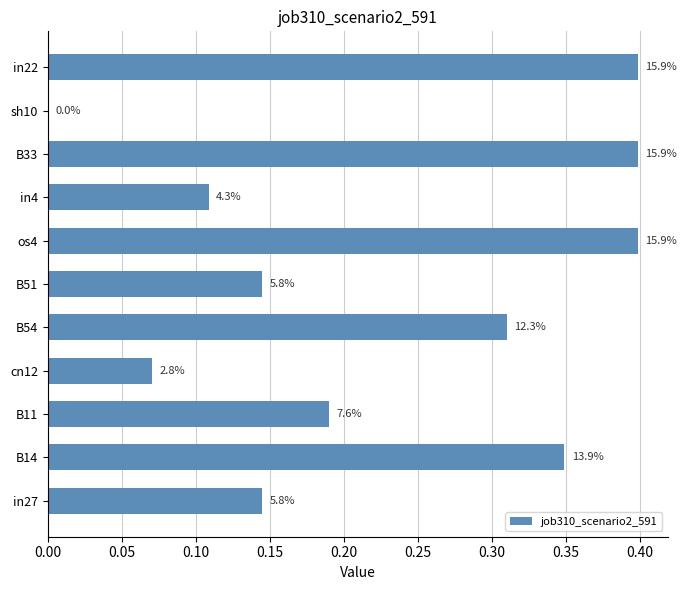

Are the bars horizontal?

Yes